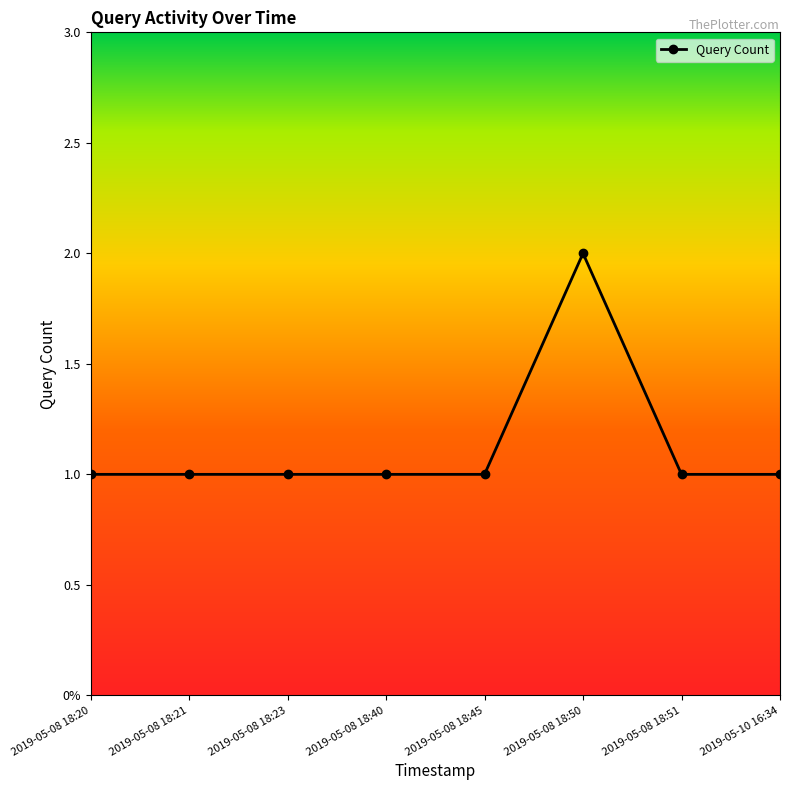

What is the value of the 4th point from the left?

1